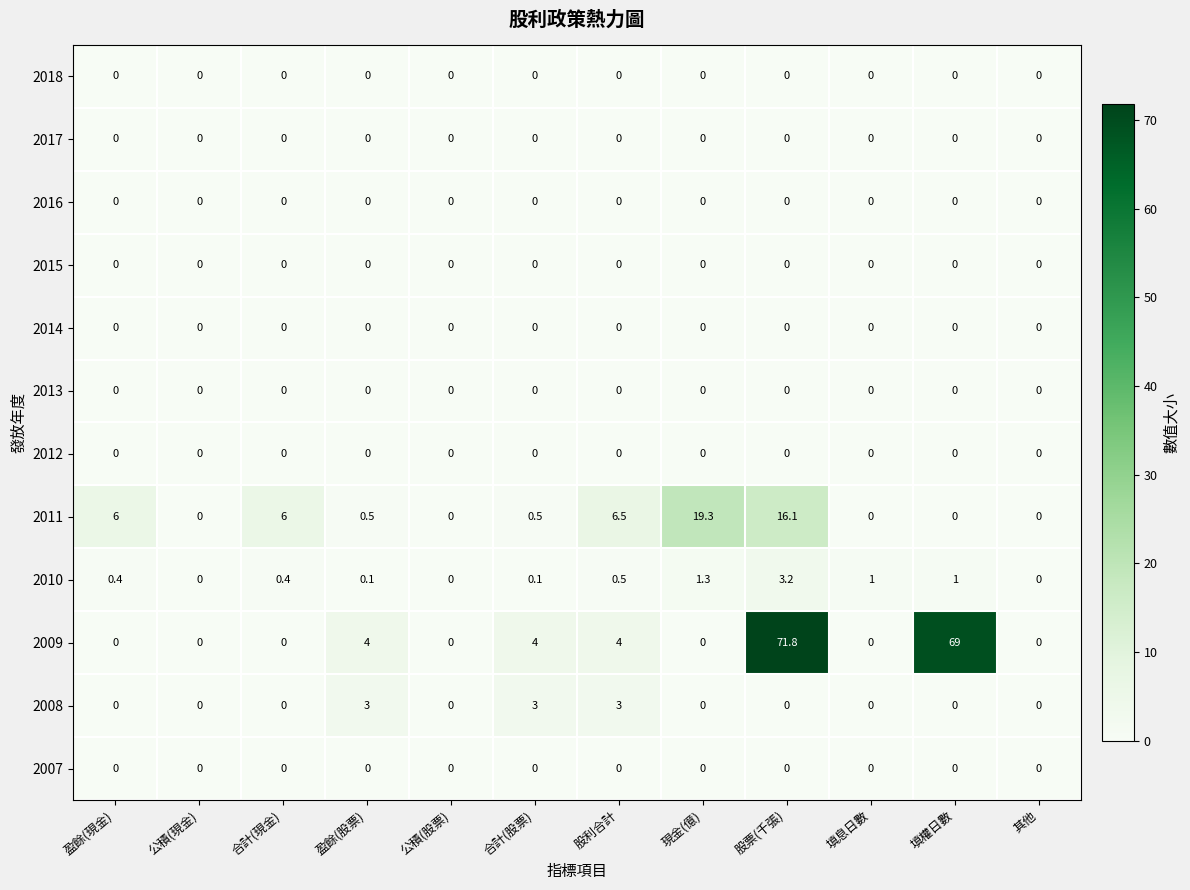

Which series has the largest range (max minus min)?

2009